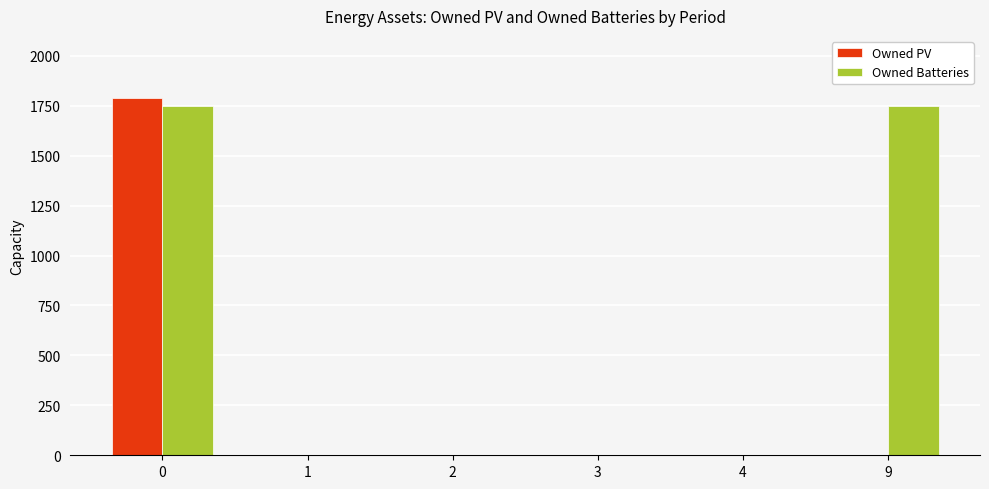

Are the bars grouped side by side (vs. stacked)?

Yes